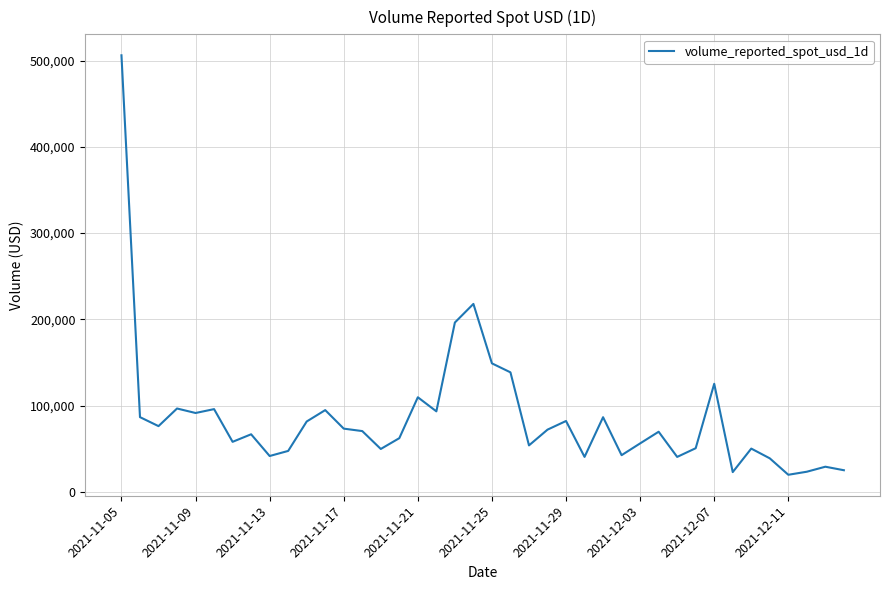

What is the maximum value shown in the chart?

506243.6